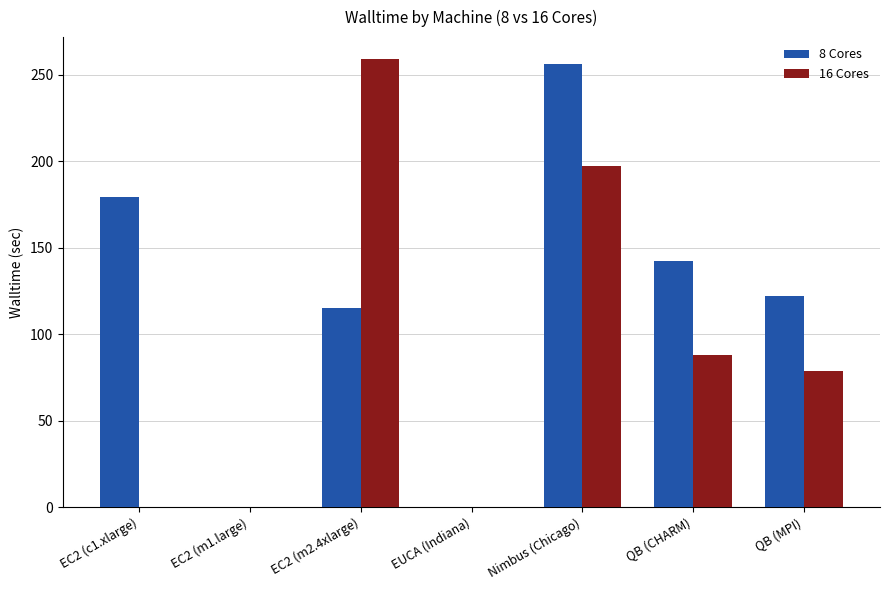

What is the maximum value shown in the chart?

258.8